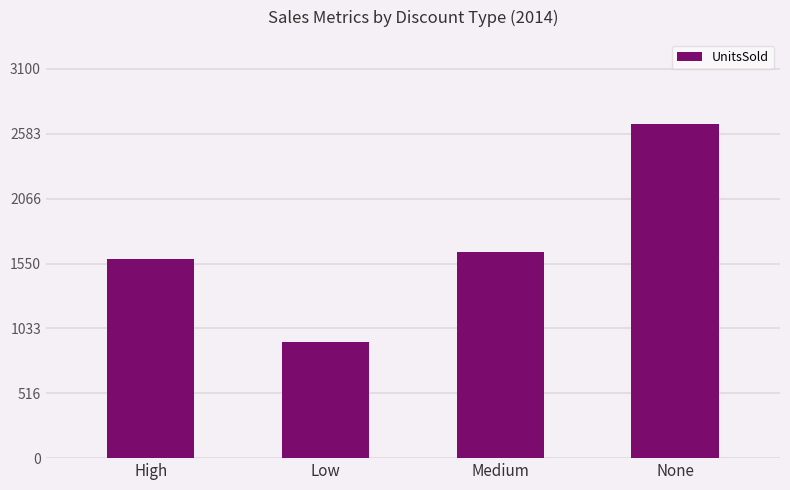

The chart shows a value of 923.0 at Low. True or false?

True